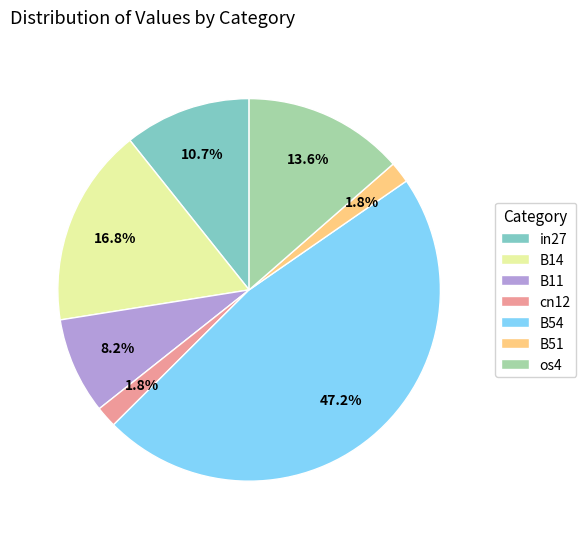

What is the total percentage of B11 and B54?

55.3%